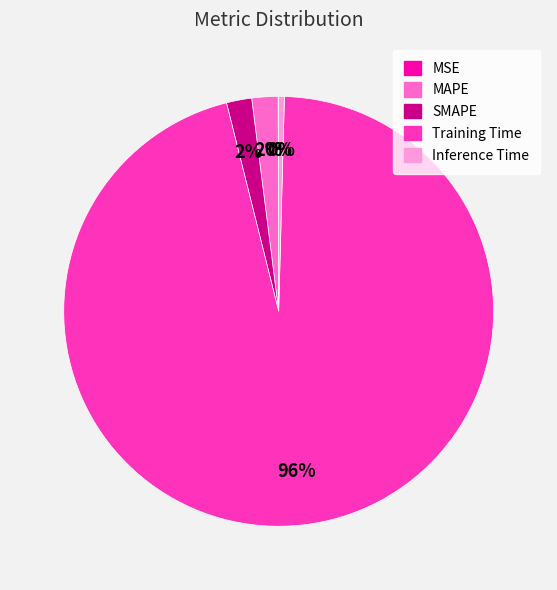

To the nearest percent, what percentage of the pie is SMAPE?

2%